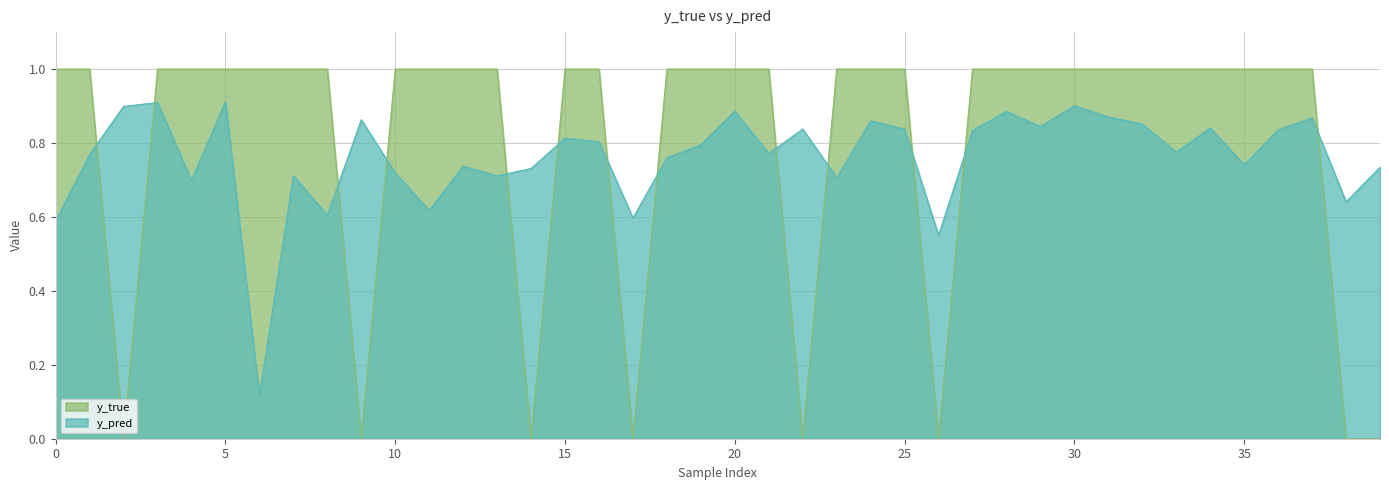

How many intersections are there between y_pred and y_true?

13